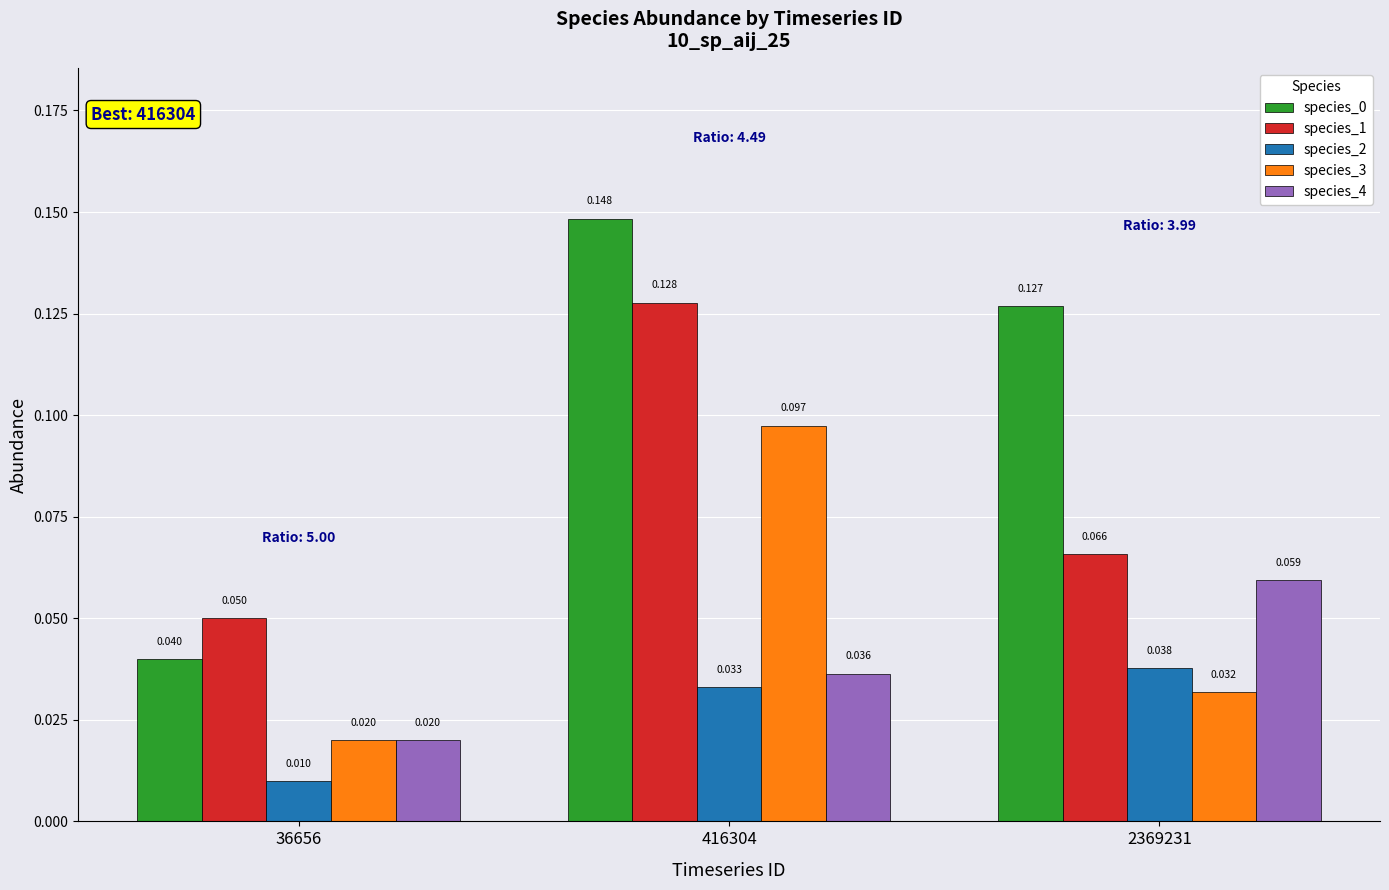

Between 36656 and 2369231, which is larger?

2369231